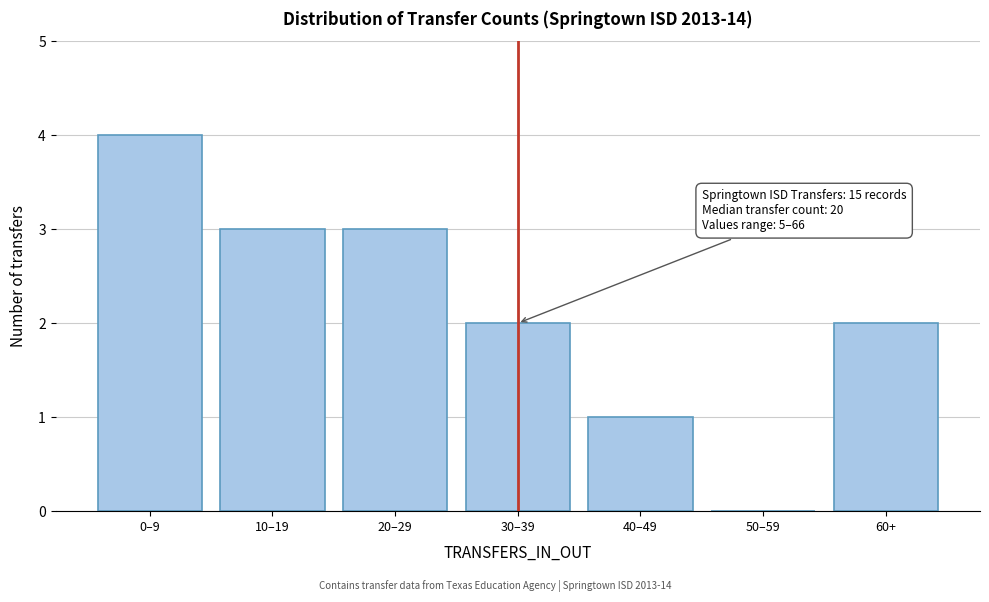

Reading left to right, what are all the values shown in this chart?

0–9=4	10–19=3	20–29=3	30–39=2	40–49=1	50–59=0	60+=2